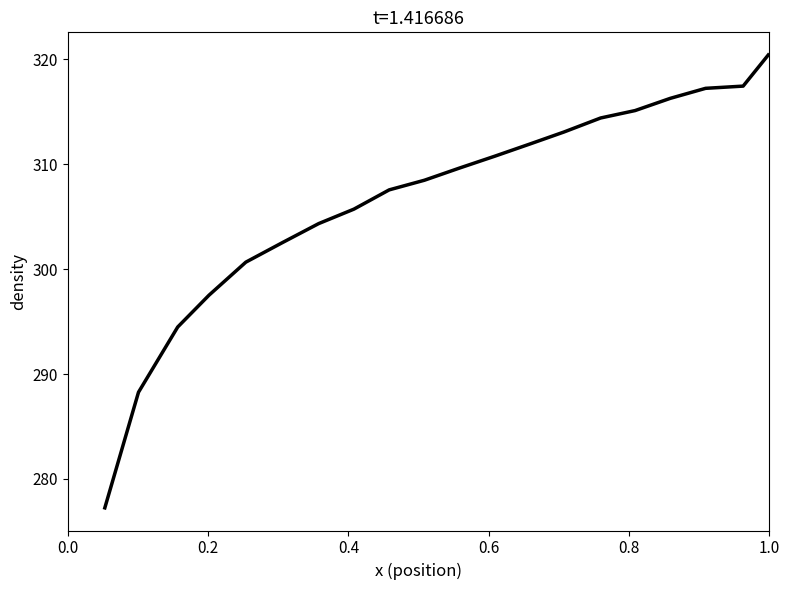

What is the greatest value displayed?

320.4